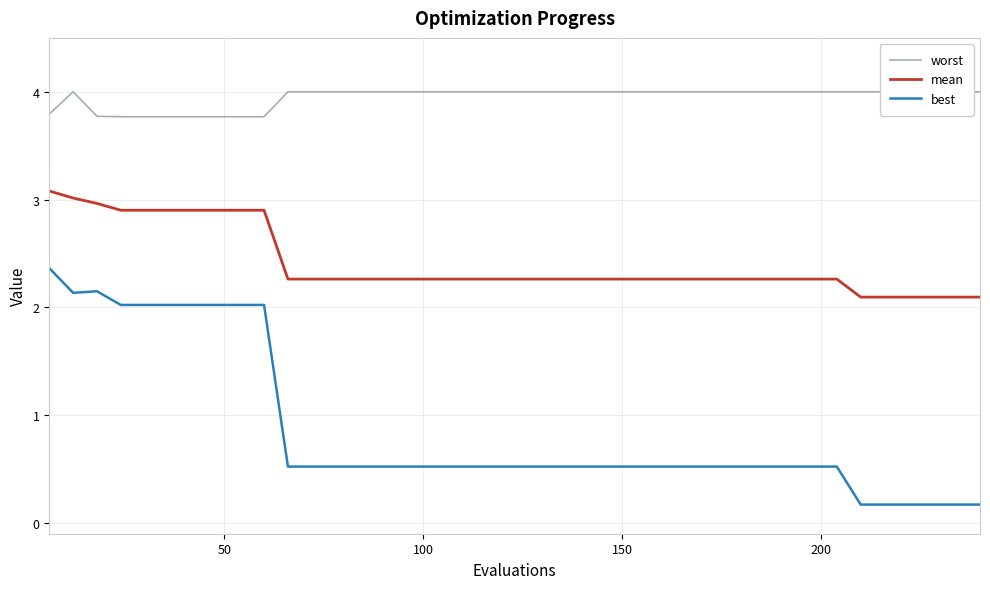

What is the maximum value for mean?

3.1